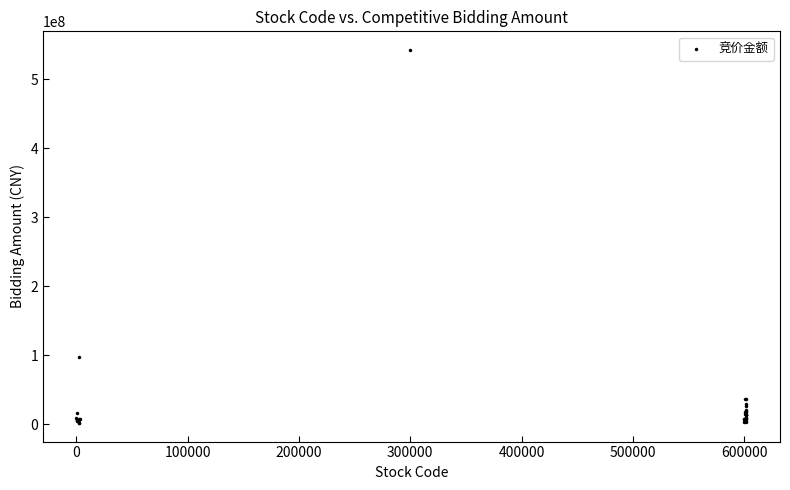

What Y value in the scatter plot is closest to 272205095?

97207600